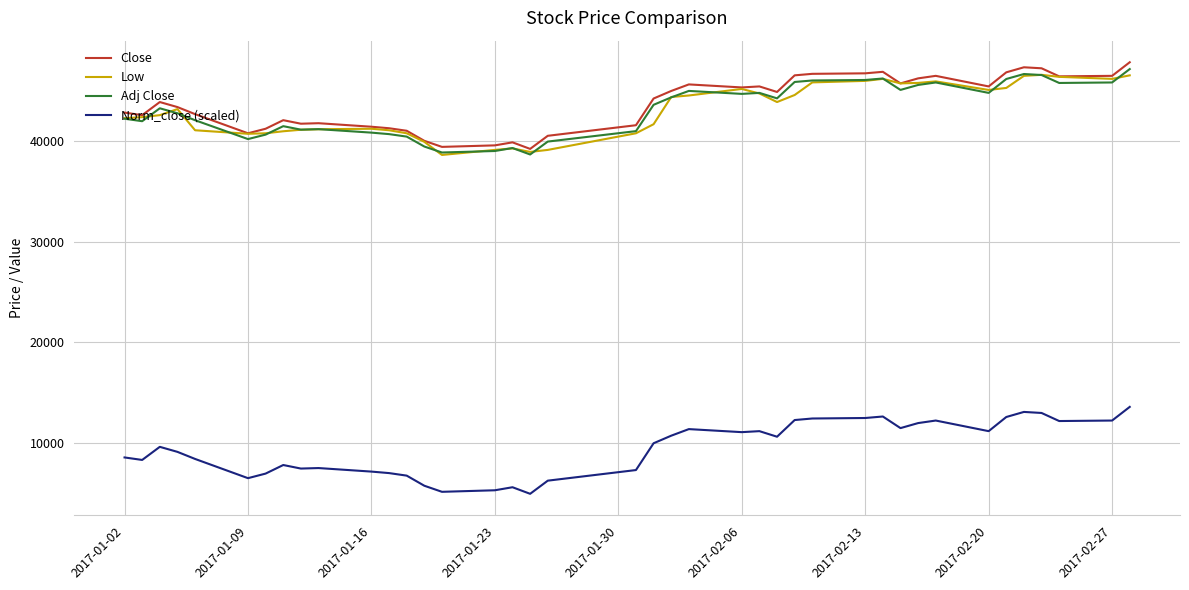

True or false: Close and Adj Close intersect in this chart.

False